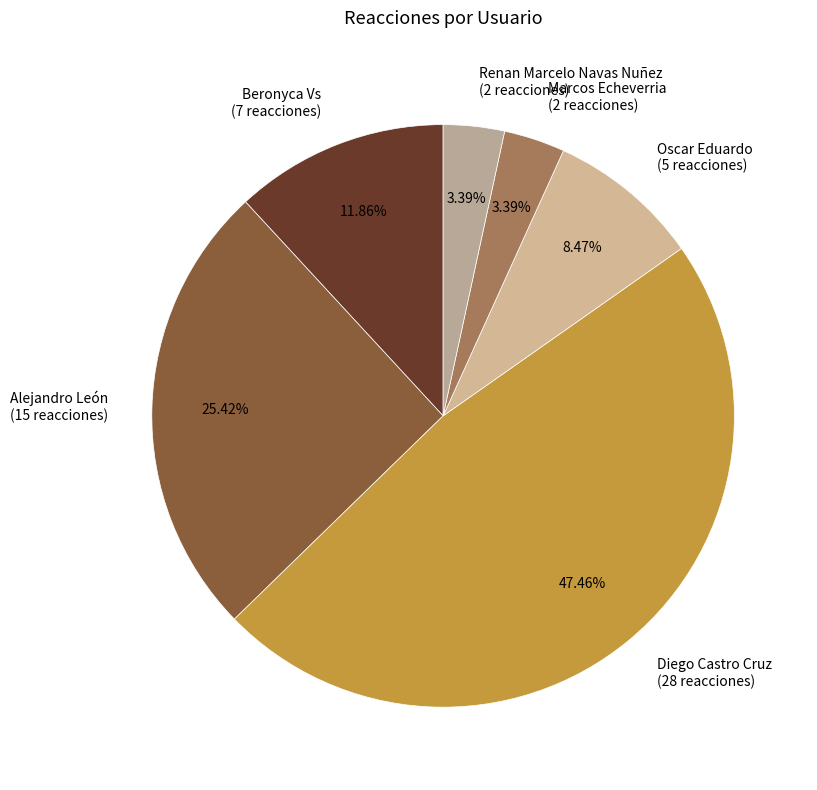

Count the number of slices in the pie.

6